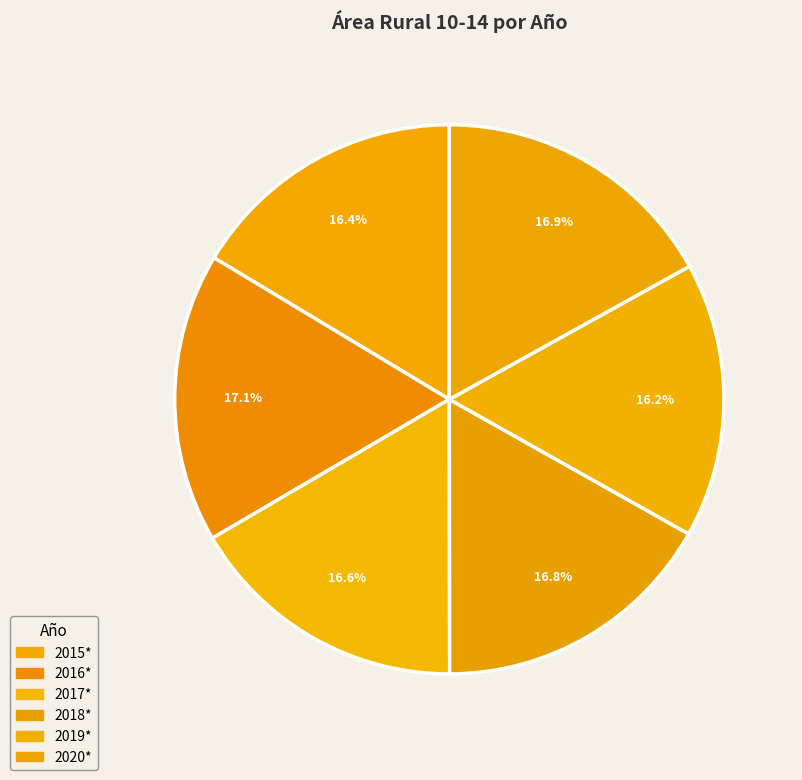

To the nearest percent, what percentage of the pie is 2020*?

17%